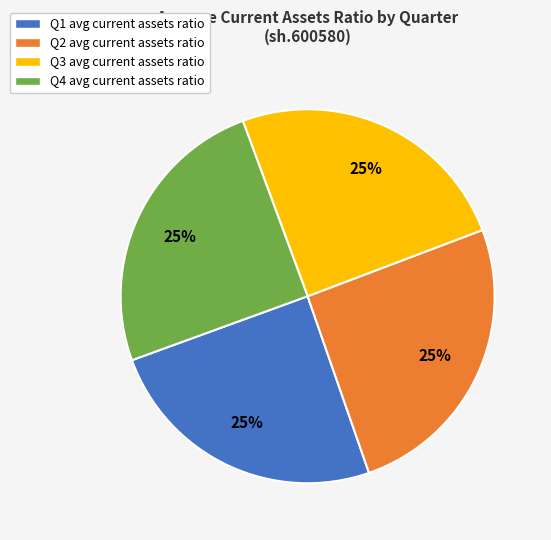

To the nearest percent, what is the average slice percentage?

25%